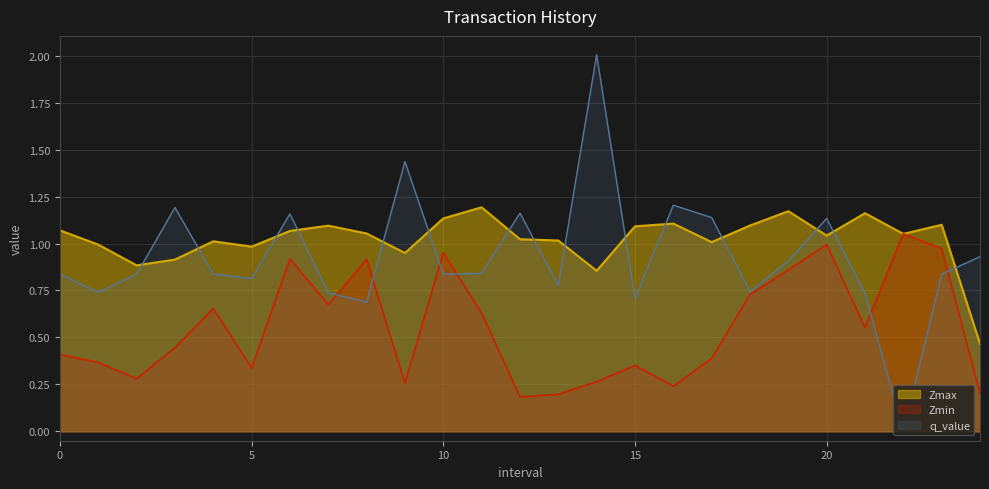

What is the label of the 12th point from the right?

13.0